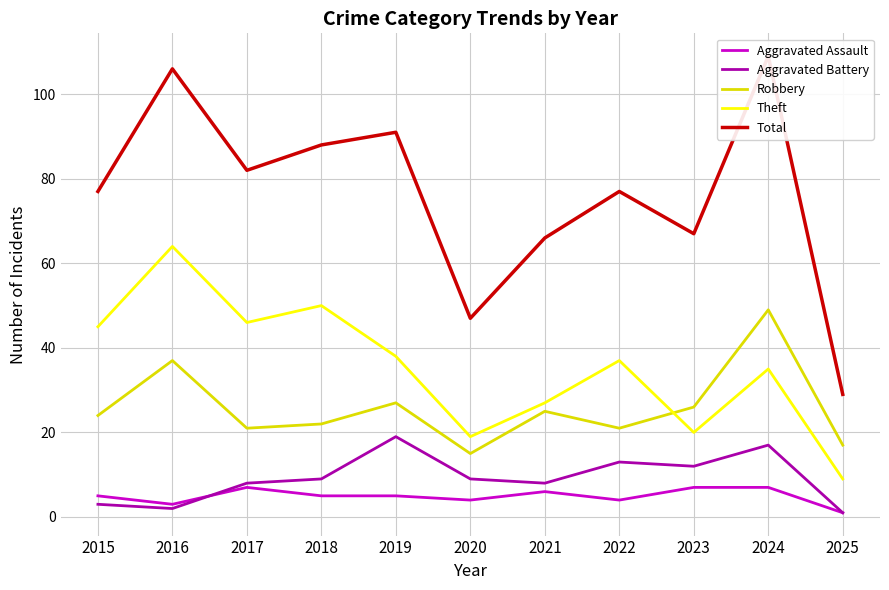

What is the value of the Theft point at the 2nd from the left?

64